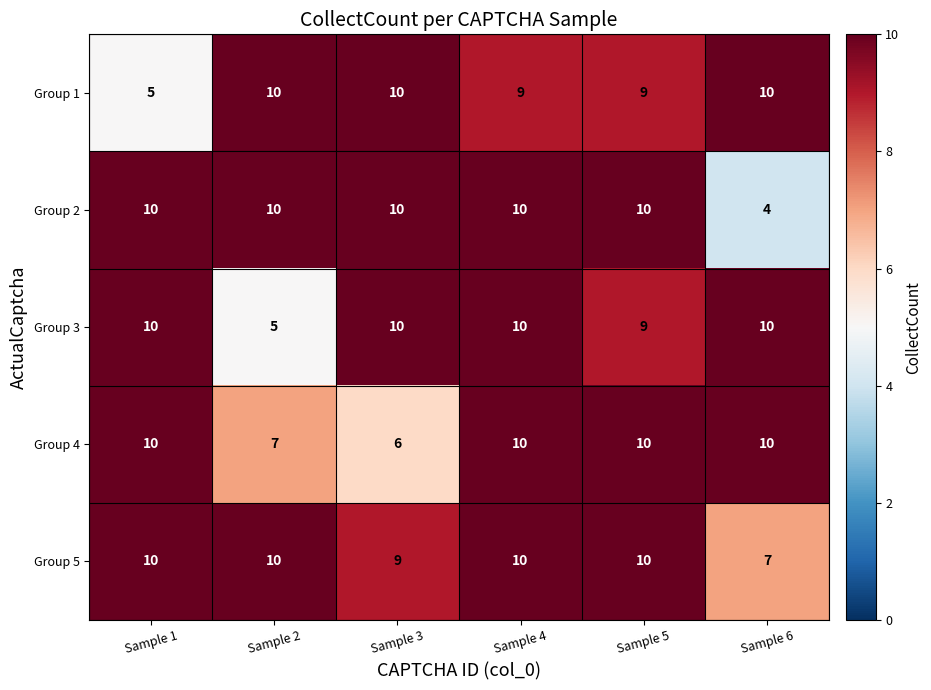

Which series changed the most between Sample 2 and Sample 3?

Group 3